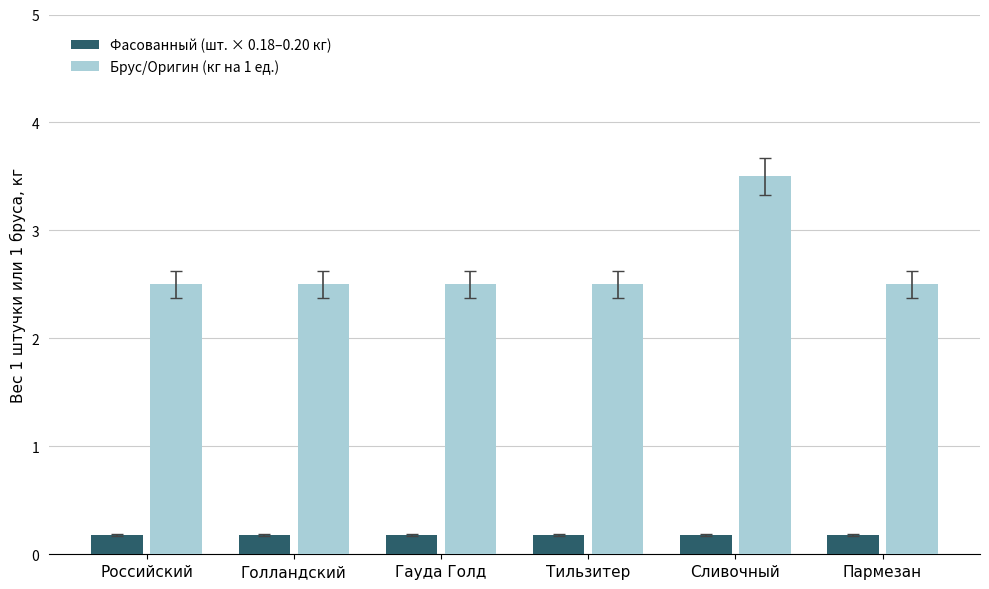

What position from the left is Сливочный?

5